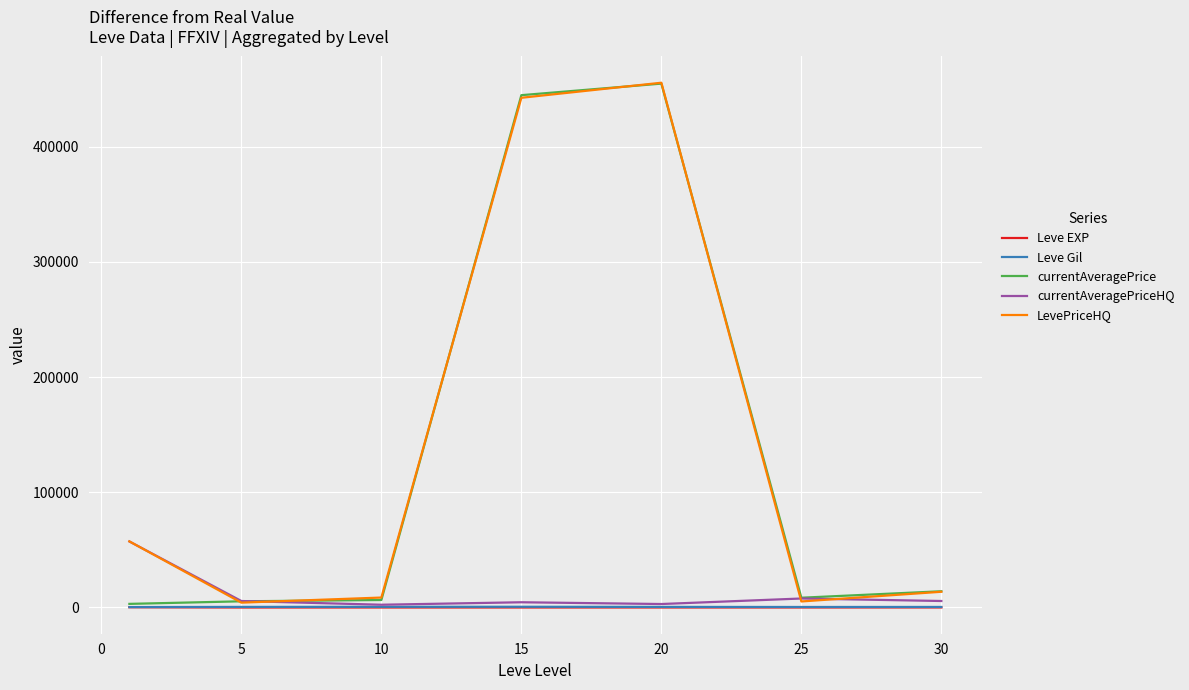

True or false: Leve Gil and currentAveragePrice cross at least once.

False